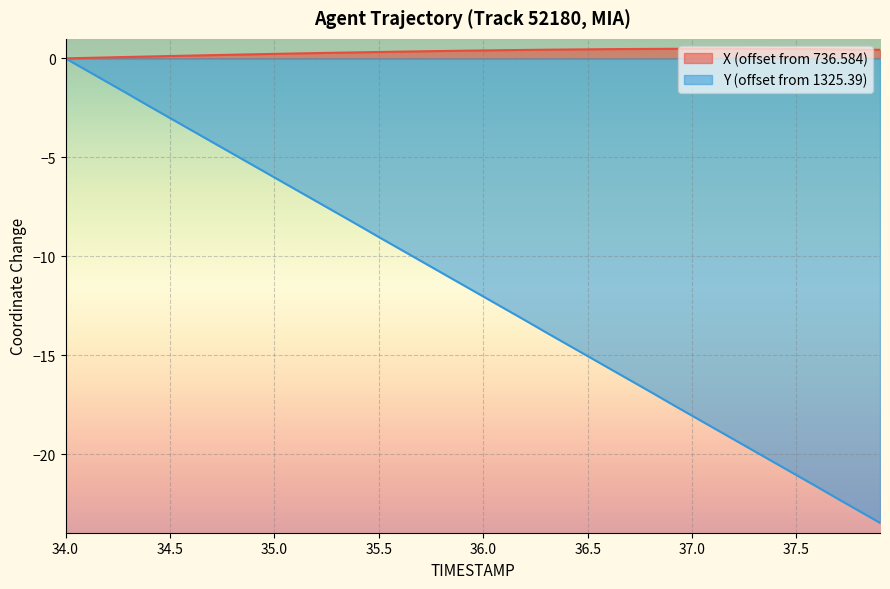

What is the difference between the maximum and second lowest values in the X series?

0.5